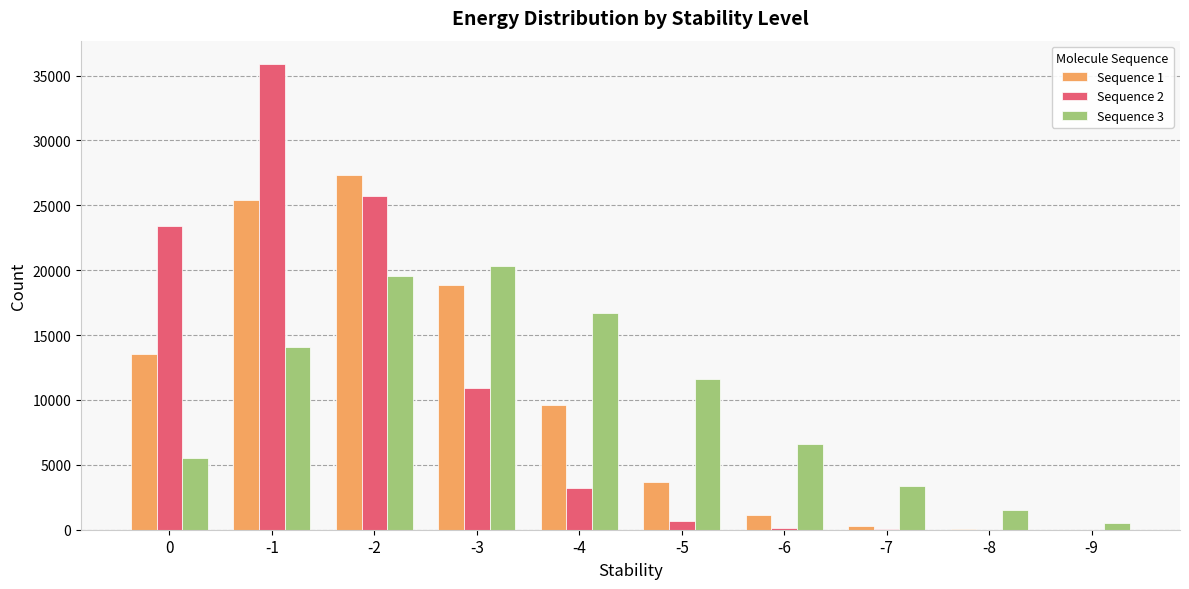

Count the number of categories in the chart.

10